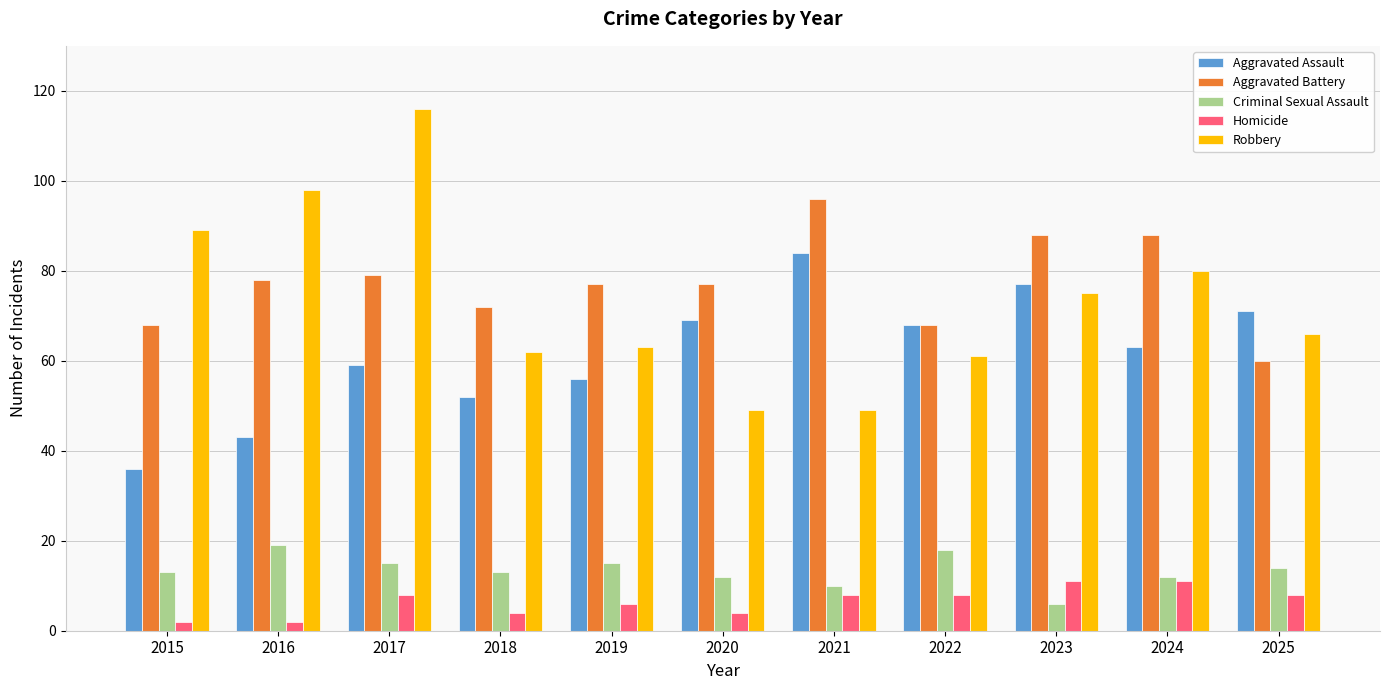

Which label corresponds to the largest value in the chart?

2017